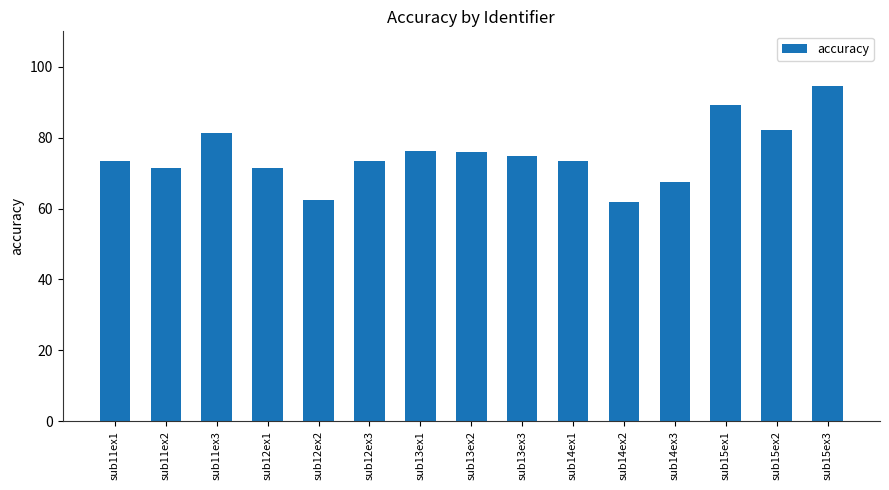

What is the sum of all values?

1129.1